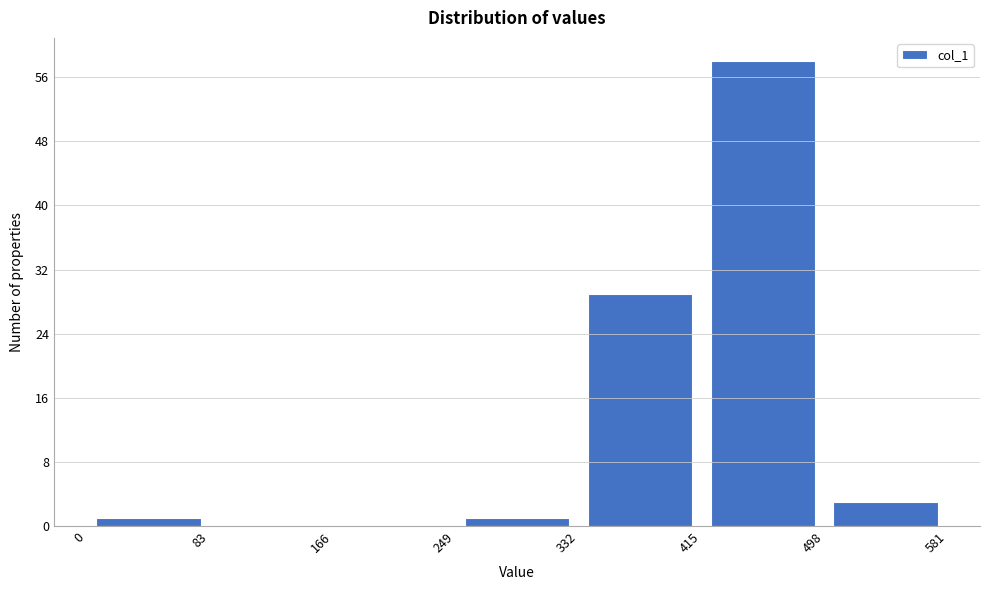

What is the height of the bar covering 415 to 498 on the x-axis? The values are not printed on the chart, so give them approximately, as read against the axis.

58